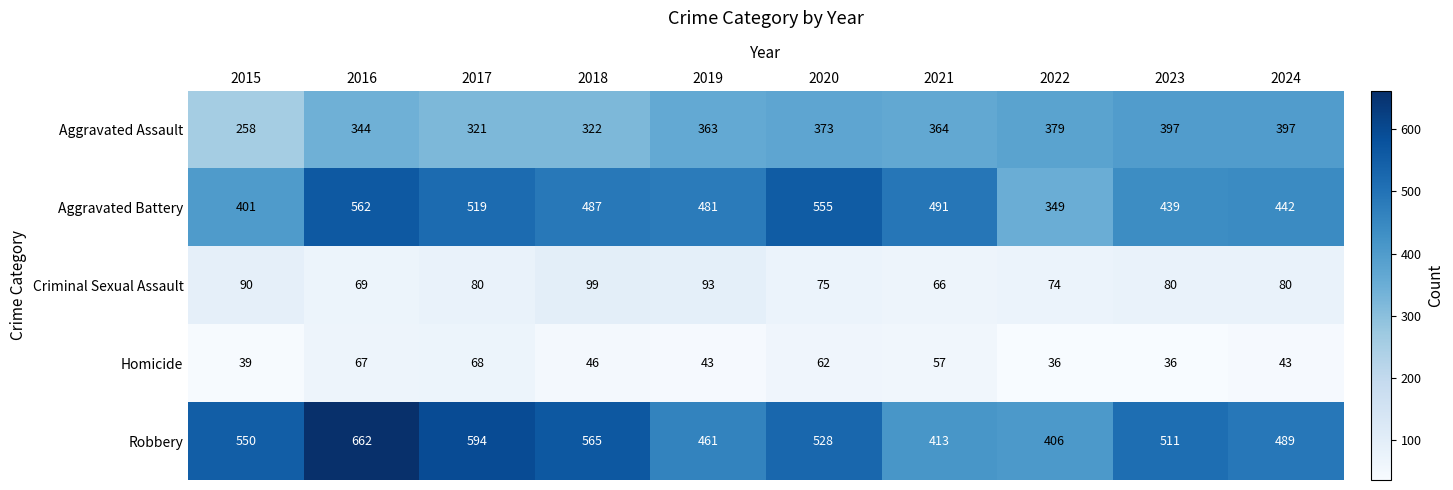

List the series in order of their peak value, lowest first.

Homicide, Criminal Sexual Assault, Aggravated Assault, Aggravated Battery, Robbery